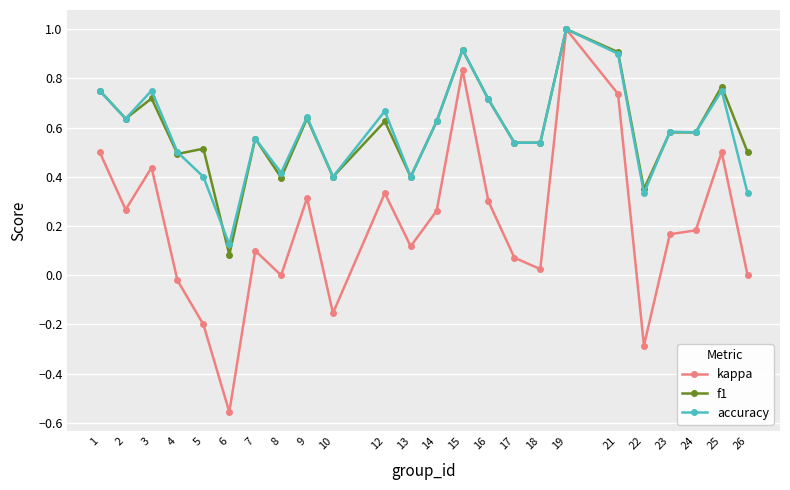

True or false: accuracy has a value of 0.6 at 7.

True